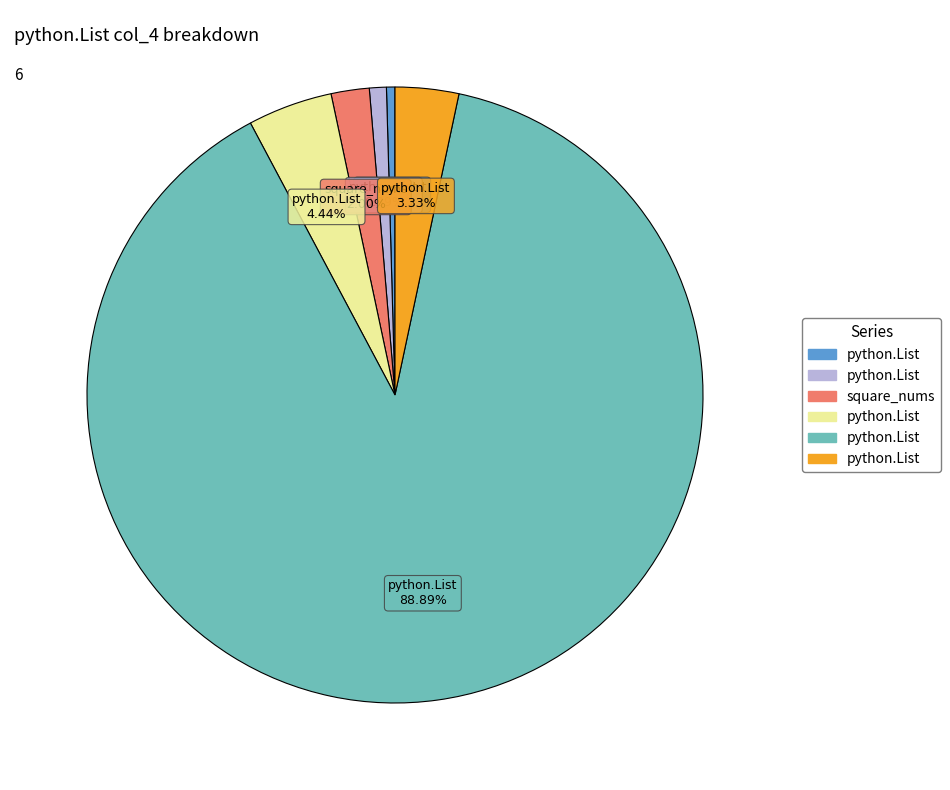

Count the number of slices in the pie.

6